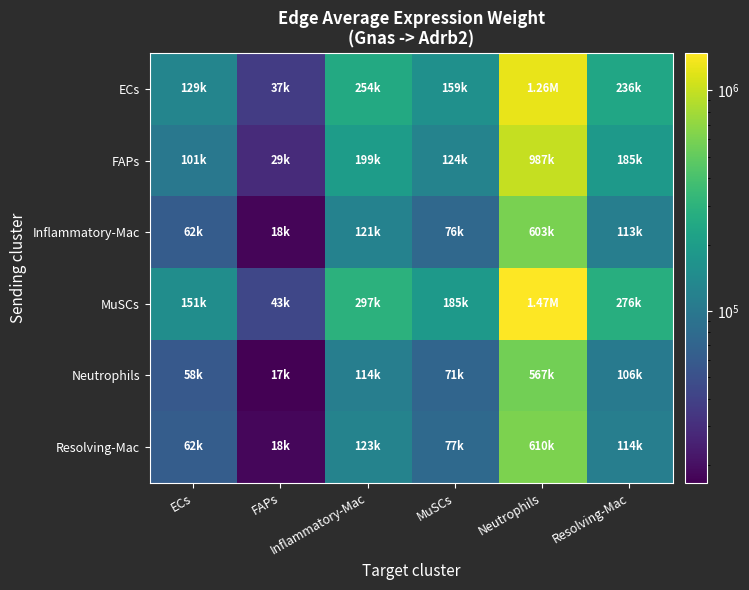

Which has a higher value, MuSCs or ECs?

MuSCs